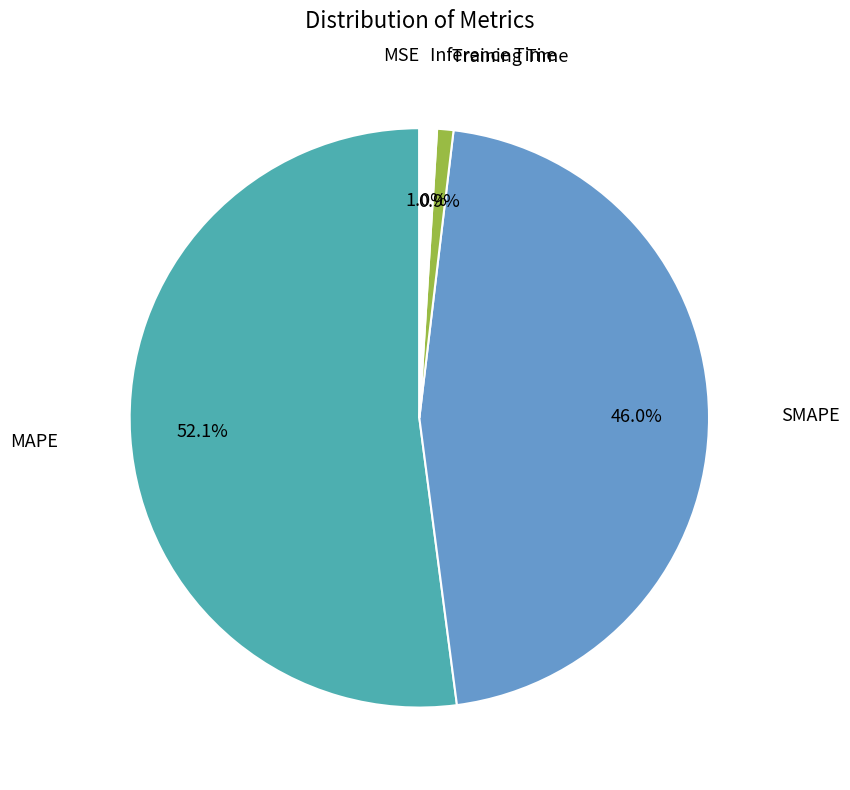

Does any single category account for the majority?

Yes